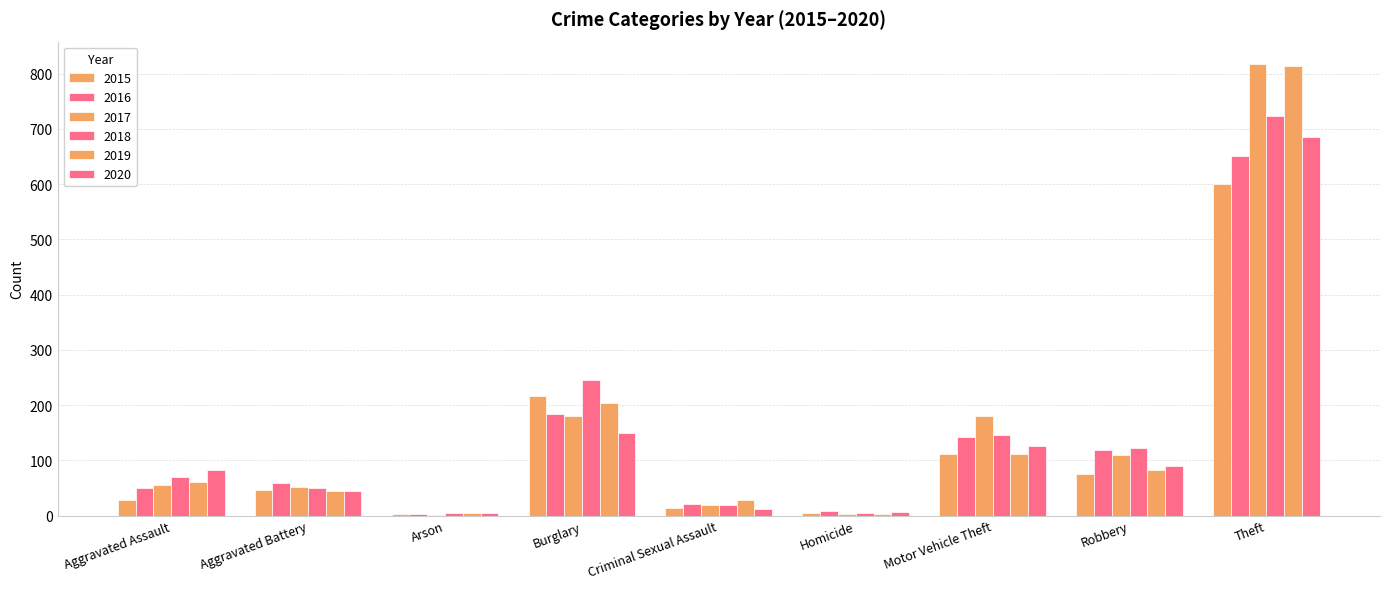

At which label does 2015 first exceed 47?

Burglary